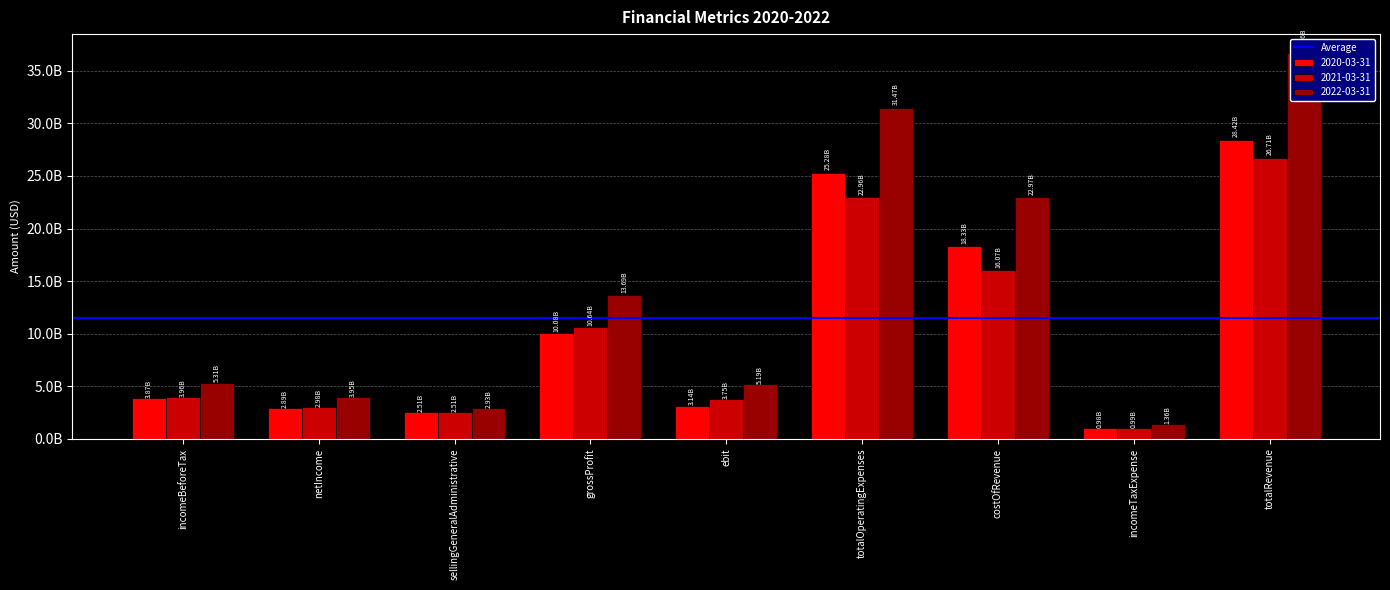

Where is 2022-03-31 nearest to the value 19008600000?

costOfRevenue